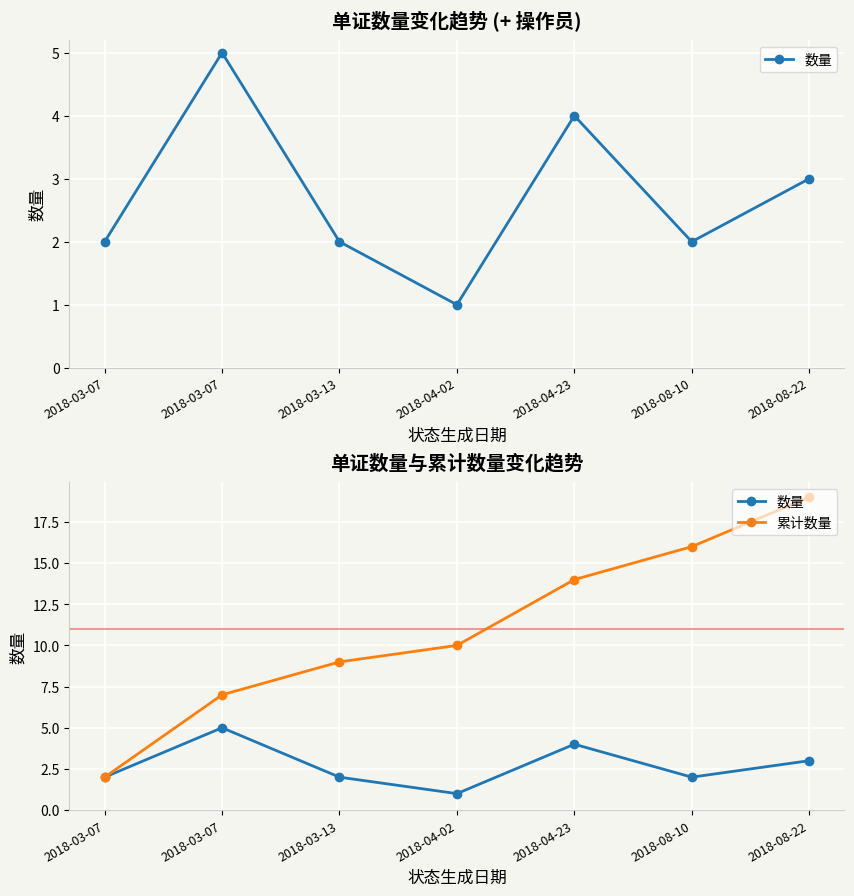

What is the average value of the 累计数量 series?

11